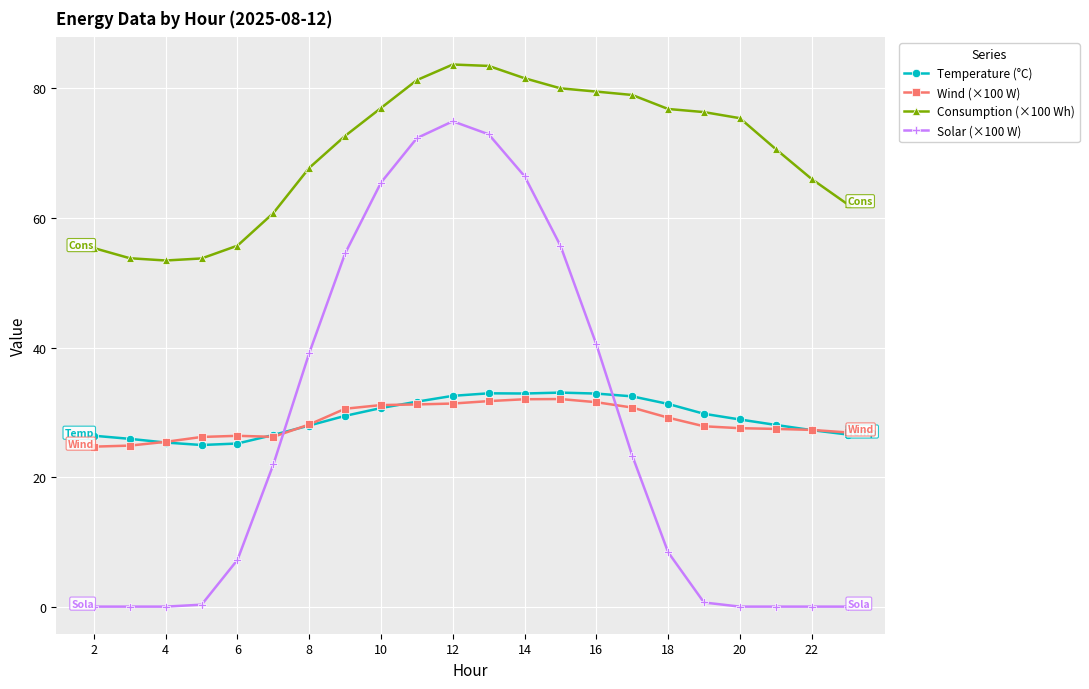

What is the value of the Solar (×100 W) point at the 7th from the left?

39.2